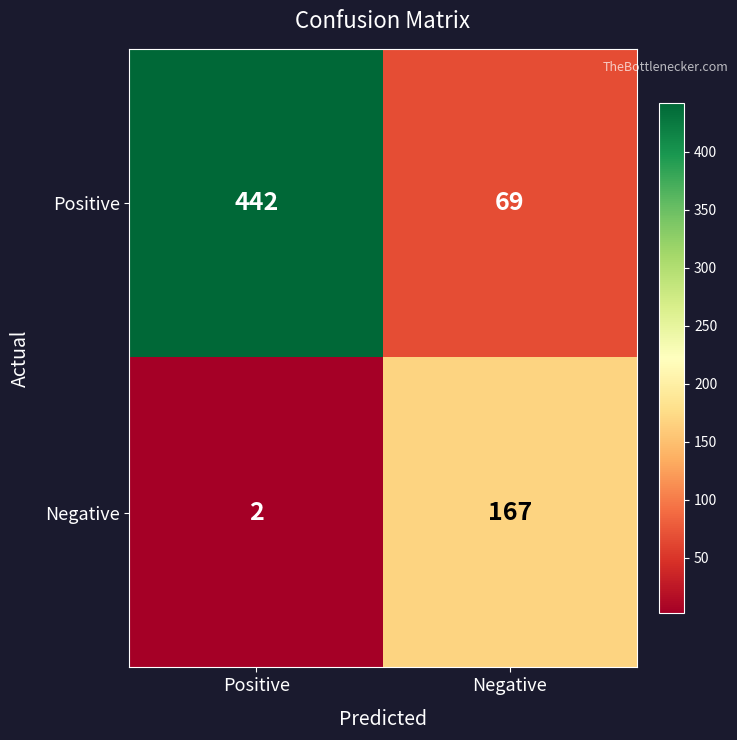

Which series has the largest total across all categories?

Positive